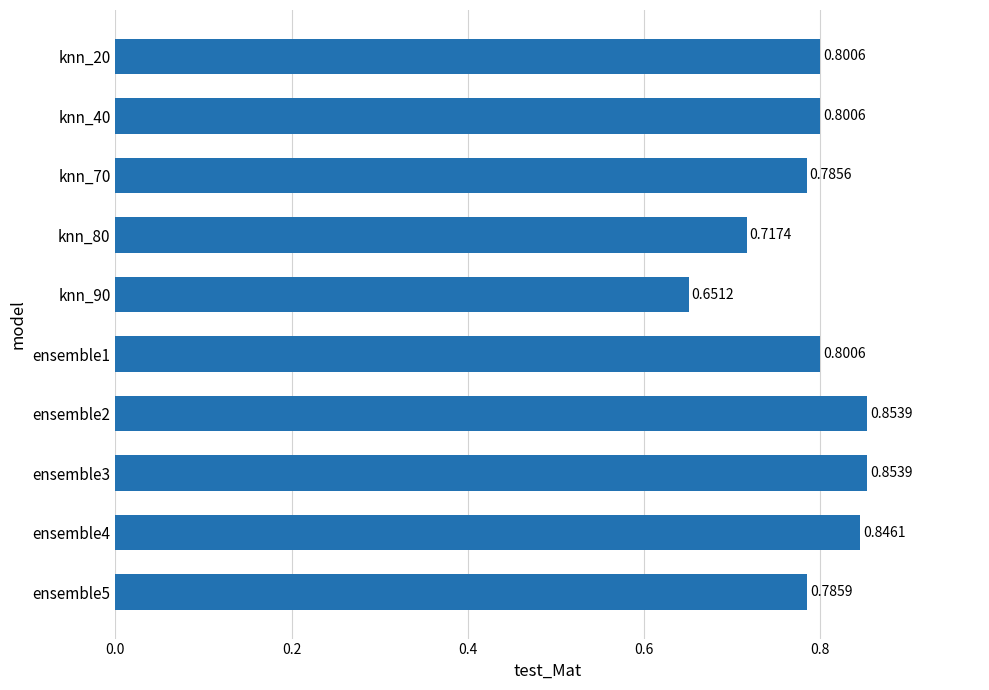

Count the number of categories in the chart.

10